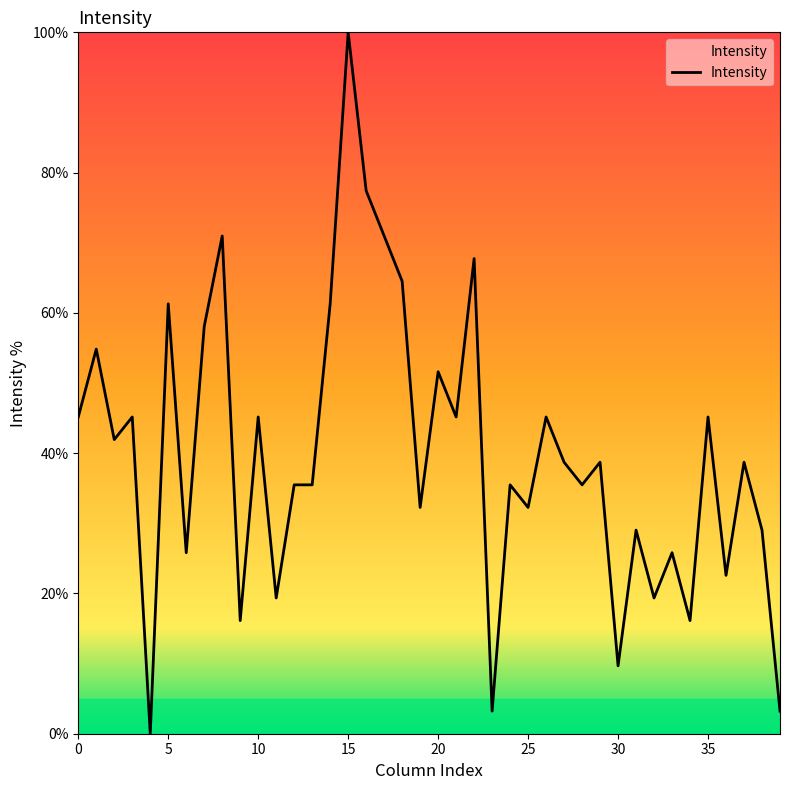

Reading left to right, extract all data points from this chart.

45.2	54.8	41.9	45.2	0.0	61.3	25.8	58.1	71.0	16.1	45.2	19.4	35.5	35.5	61.3	100.0	77.4	71.0	64.5	32.3	51.6	45.2	67.7	3.2	35.5	32.3	45.2	38.7	35.5	38.7	9.7	29.0	19.4	25.8	16.1	45.2	22.6	38.7	29.0	3.2